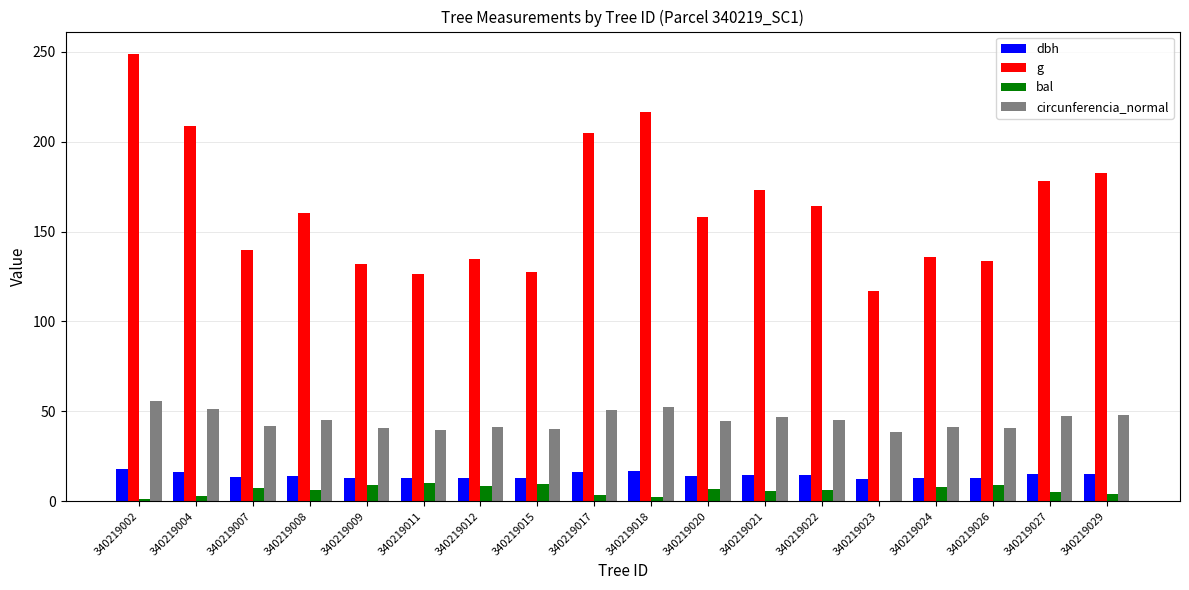

At which label does g reach its peak?

340219002